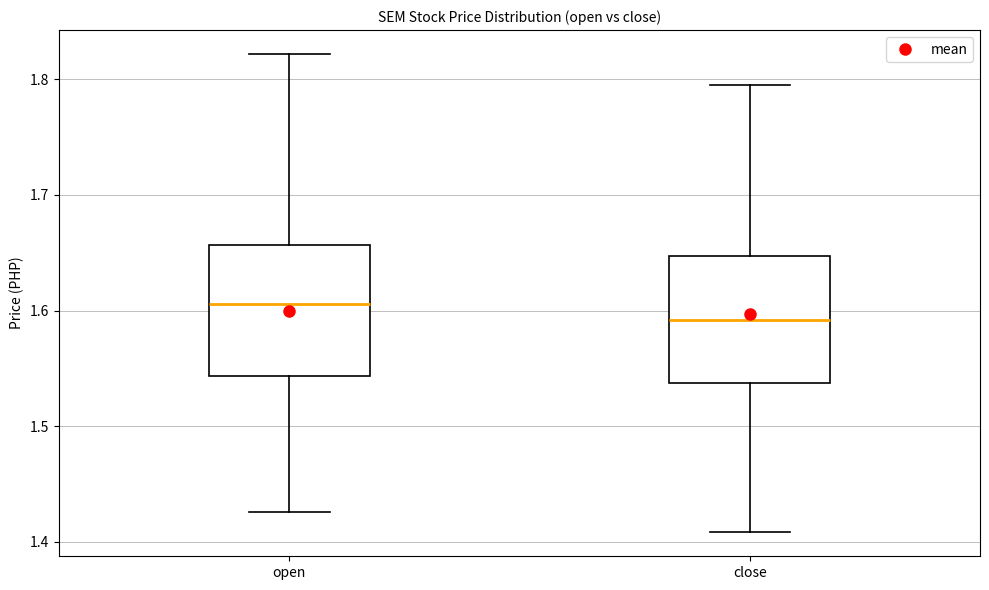

Reading left to right, read every box against the y-axis: the position of its median line, the range the box covers, and the ends of its whiskers. The values are not printed on the chart, so give them approximately, as read against the axis.

open: median 1.61, box 1.54 to 1.66, whiskers 1.43 to 1.82
close: median 1.59, box 1.54 to 1.65, whiskers 1.41 to 1.80